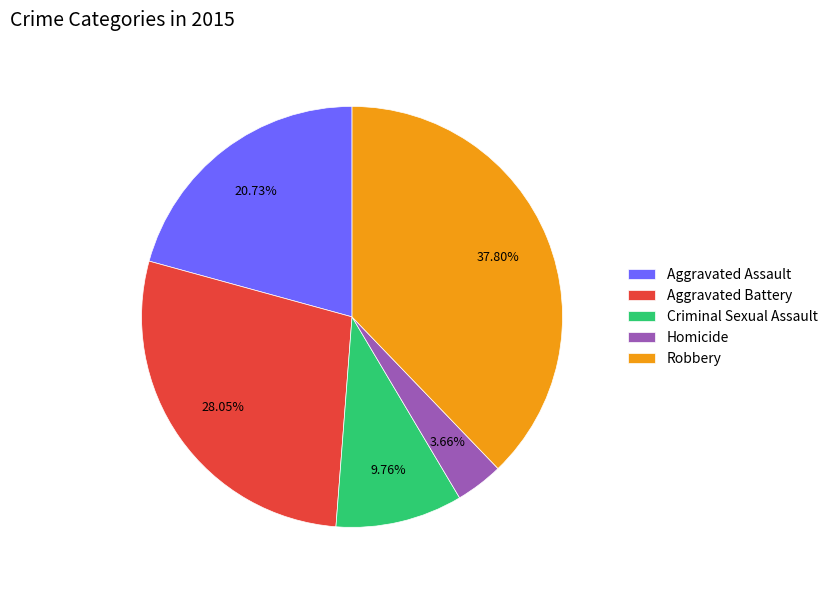

Is there a majority slice in this chart?

No